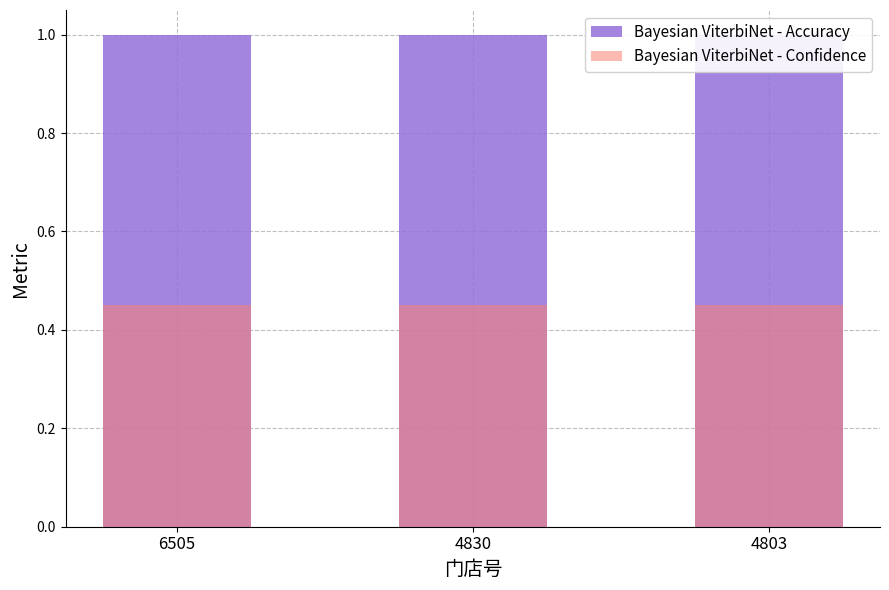

Which series has the largest range (max minus min)?

Bayesian ViterbiNet - Accuracy